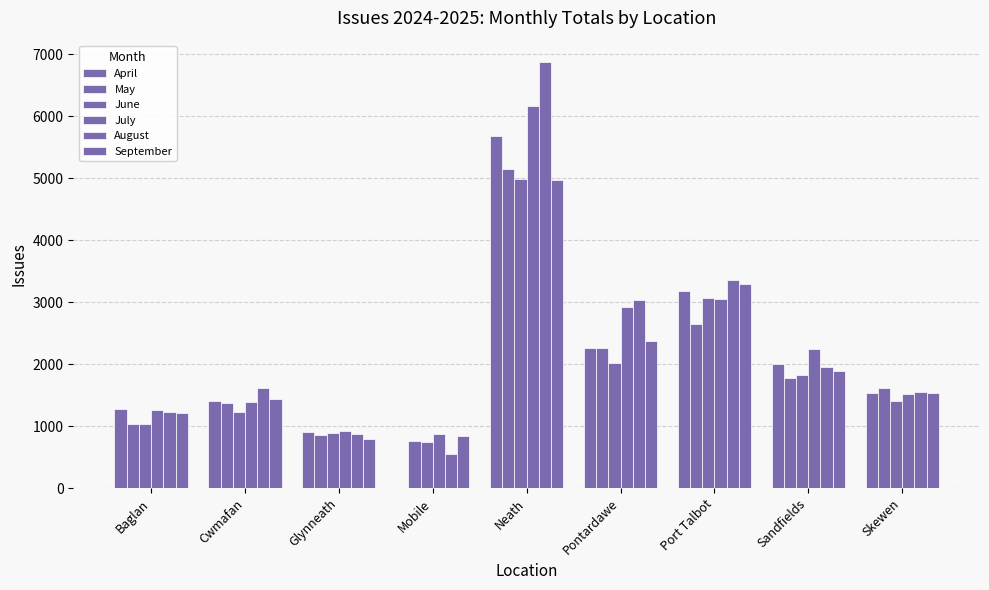

Does the chart contain stacked bars?

No